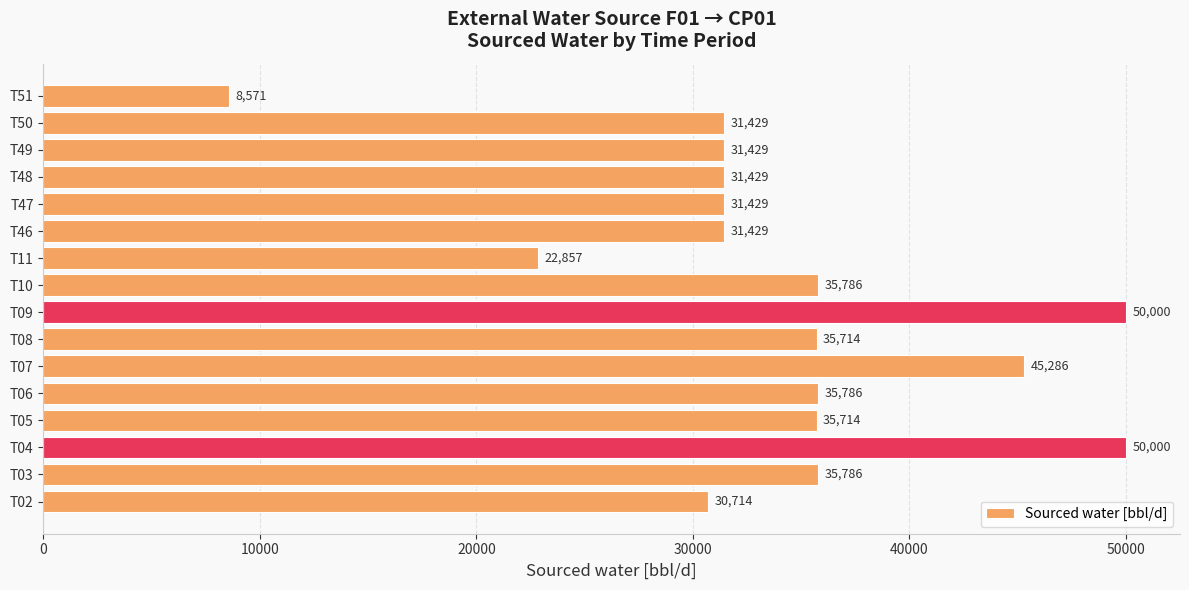

Which has a higher value, T46 or T09?

T09